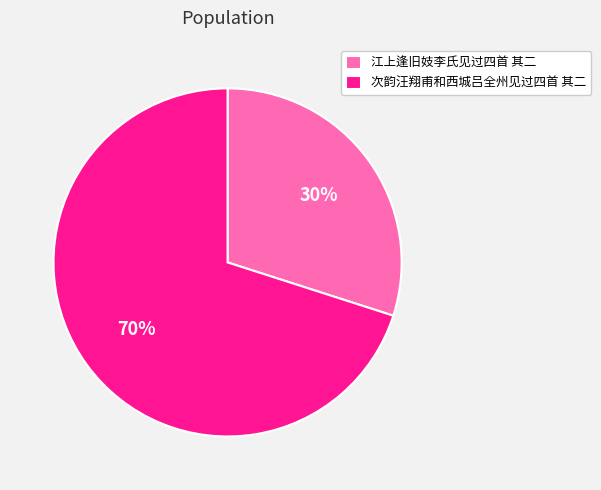

Combined, do 次韵汪翔甫和西城吕全州见过四首 其二 and 江上逢旧妓李氏见过四首 其二 account for over 50%?

Yes